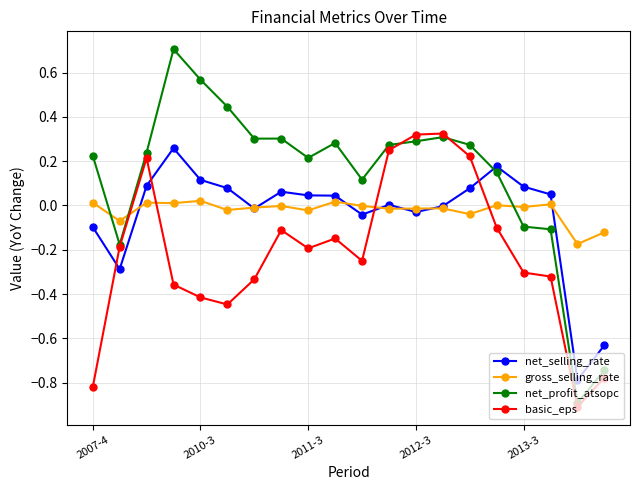

What is the minimum value shown in the chart?

-0.9